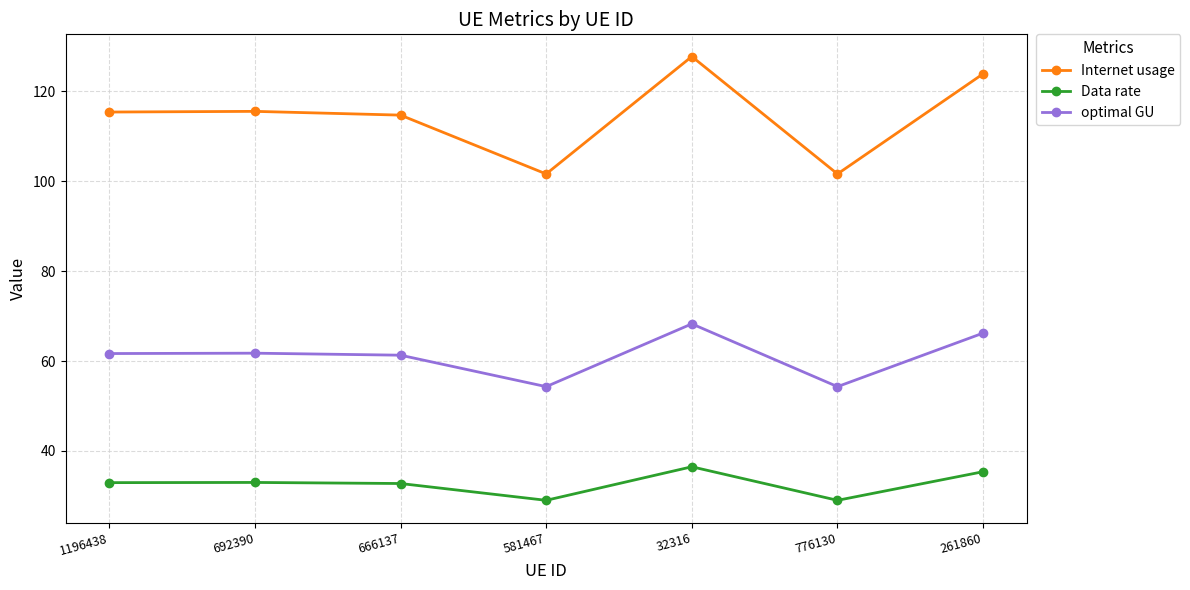

Is this an area chart (filled region under the line)?

No